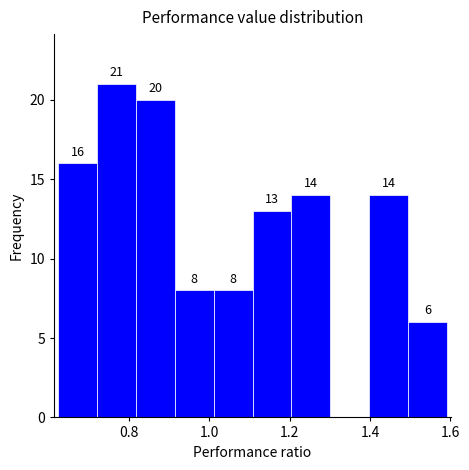

Over which range of the x-axis is the bar tallest?

0.72 to 0.82